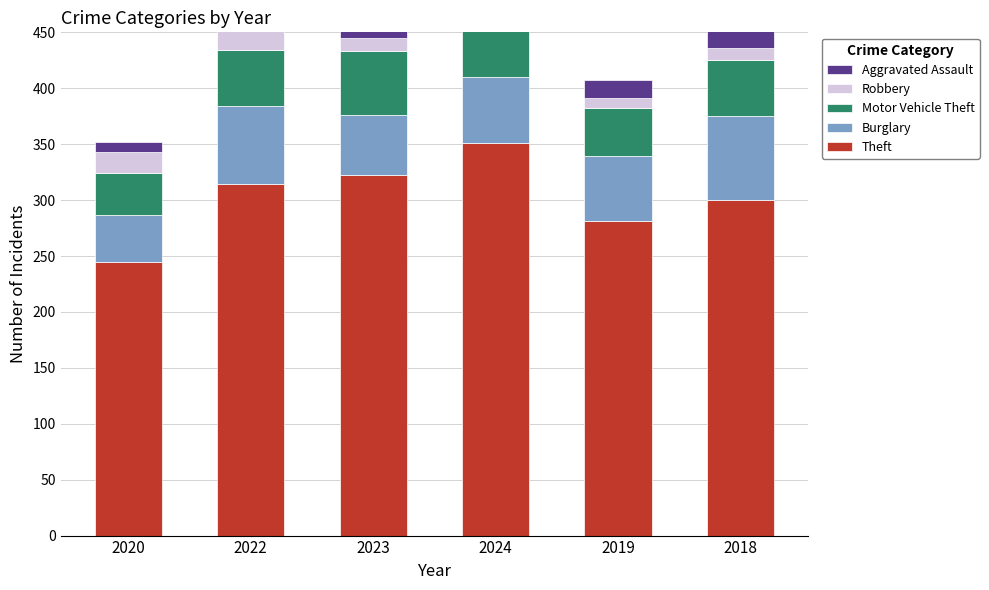

Which series changed the most between 2020 and 2022?

Theft